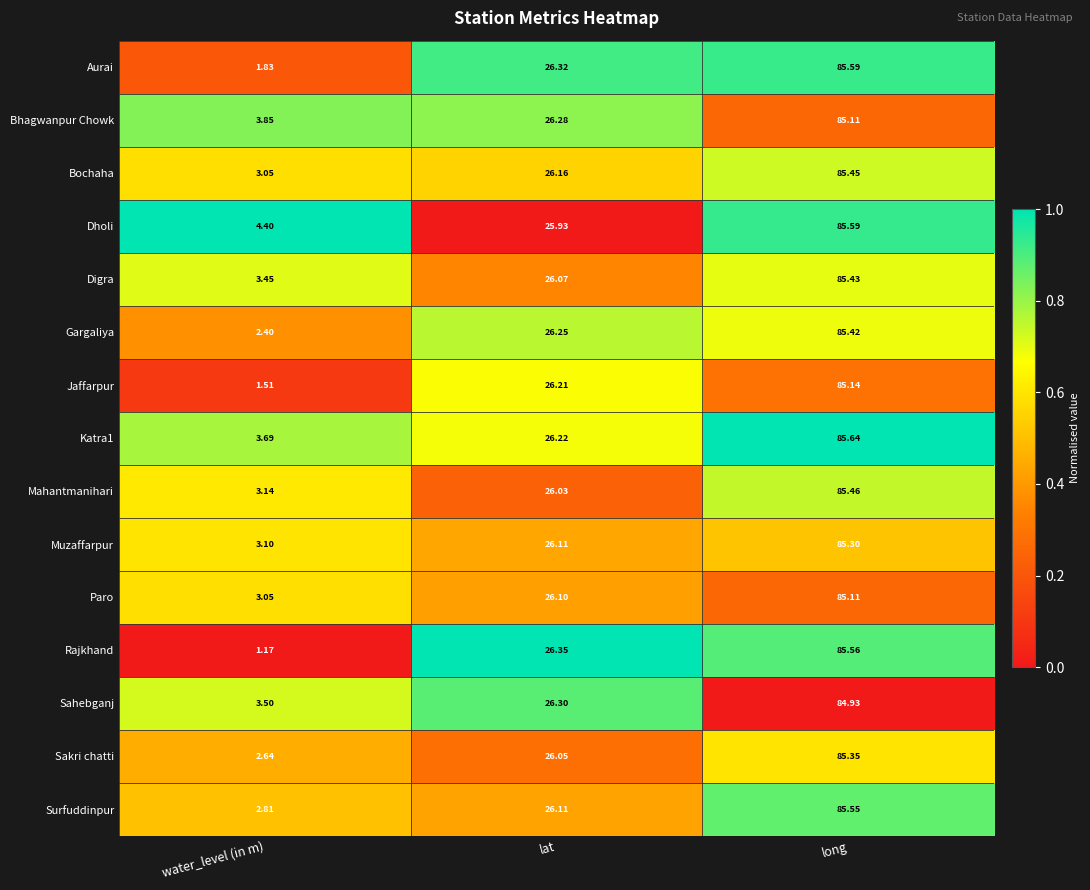

At which category is the sum across all series the highest?

long